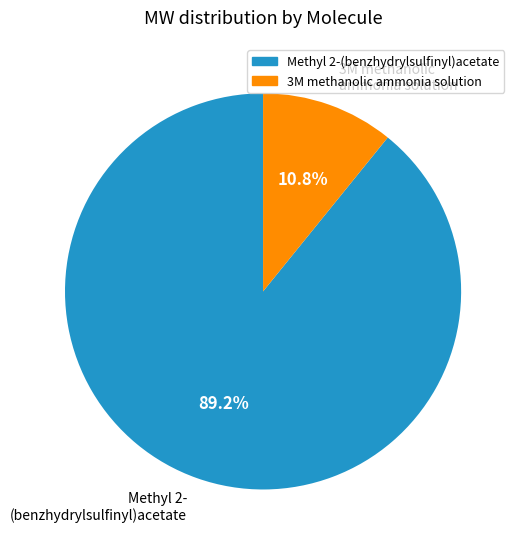

Count the number of slices in the pie.

2